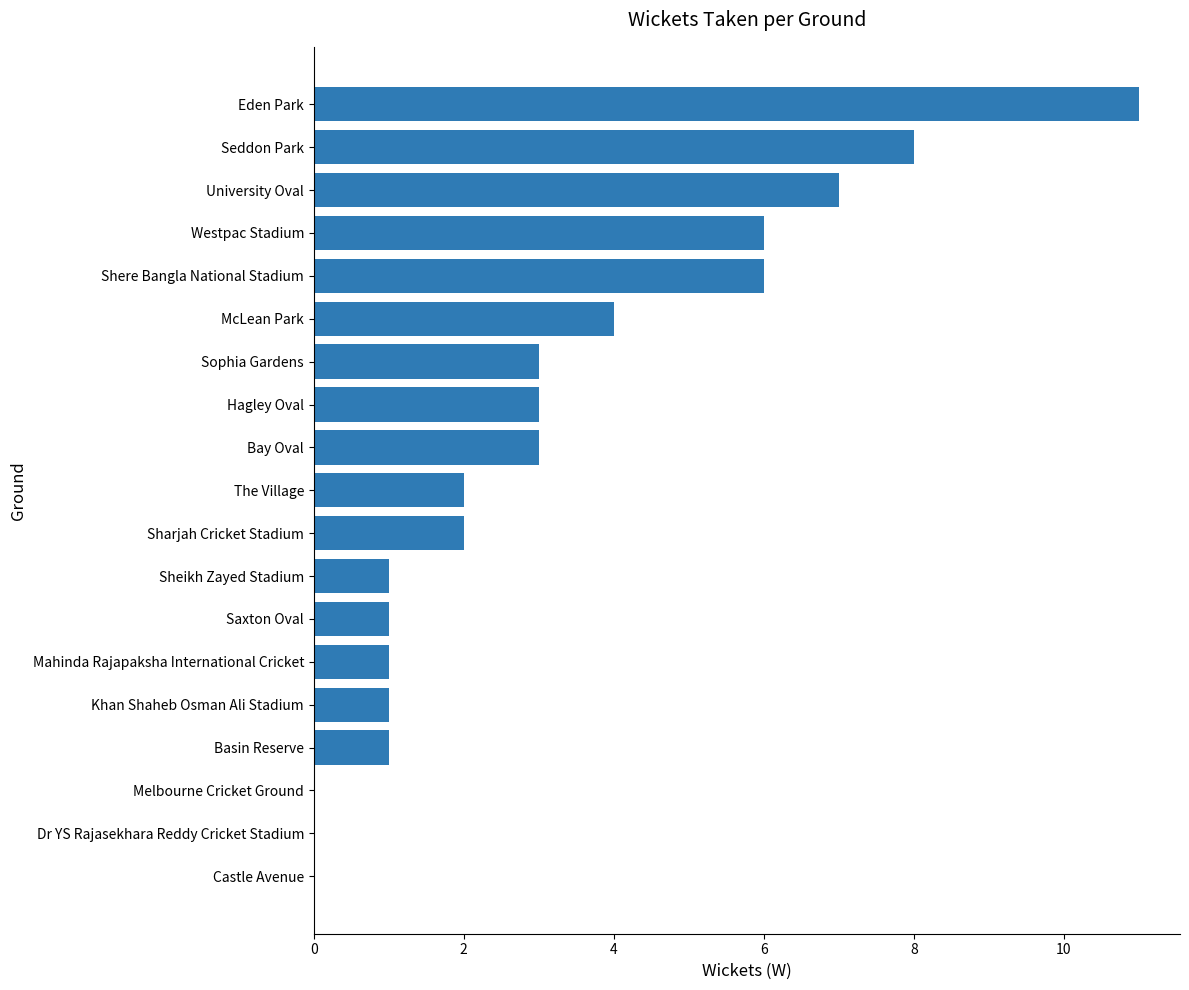

What is the sum of the values at McLean Park and Melbourne Cricket Ground?

4